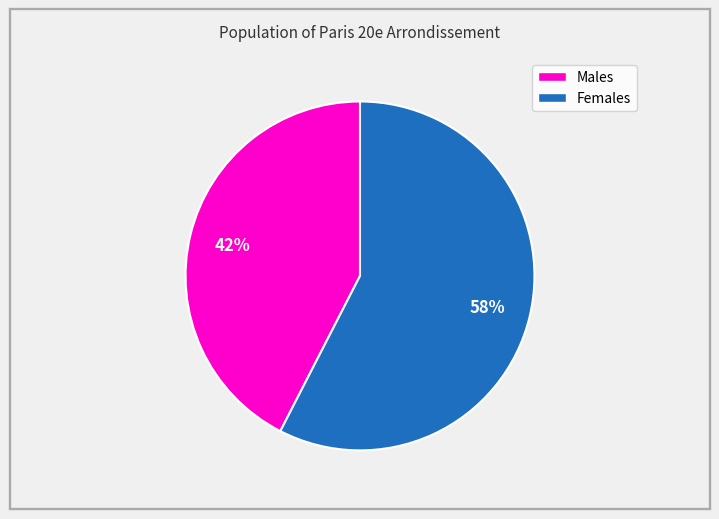

Is there any slice that represents more than half of the pie?

Yes